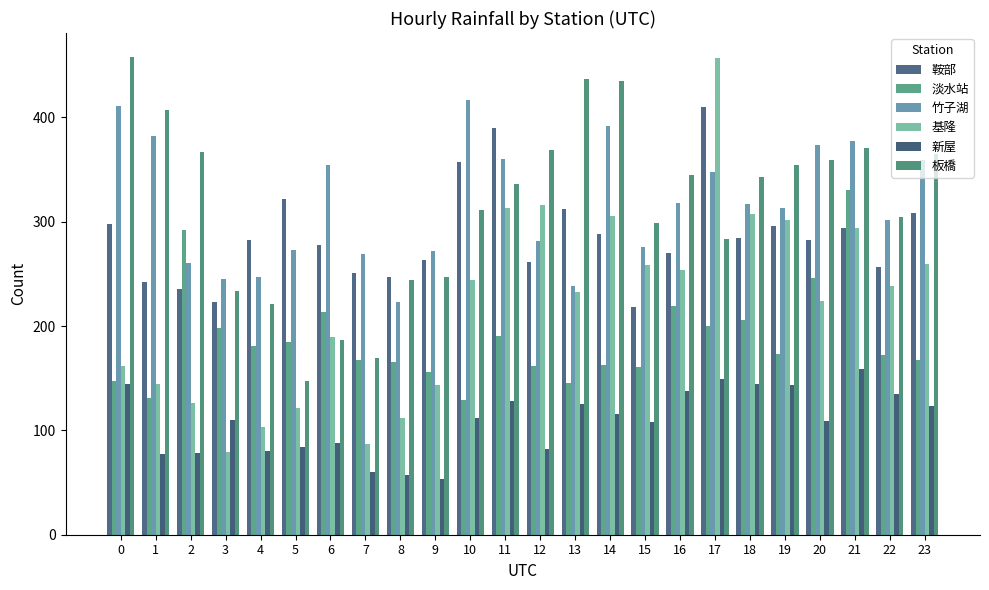

How many groups of bars are there?

24